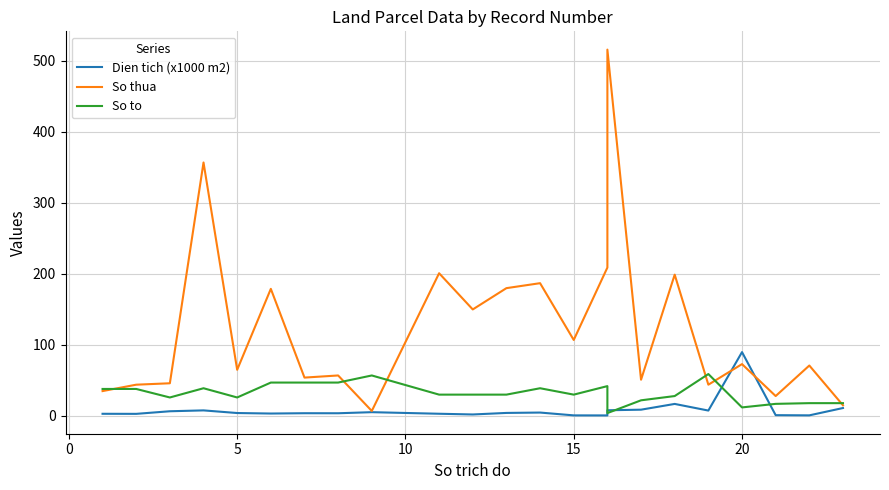

Which series has the largest total across all categories?

So thua